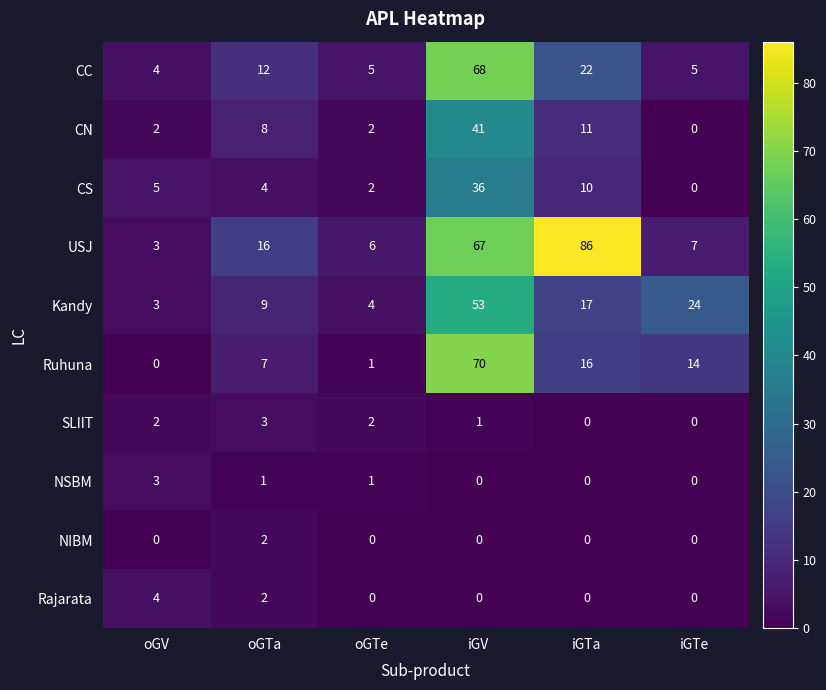

Is the value of Rajarata at iGV greater than the value of Ruhuna at iGV?

No